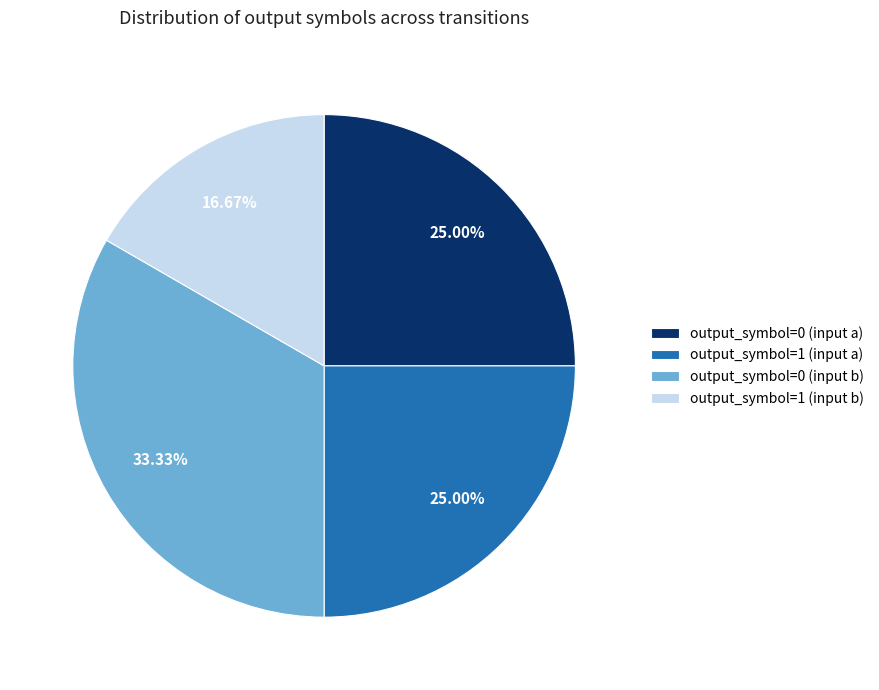

Count the number of slices in the pie.

4